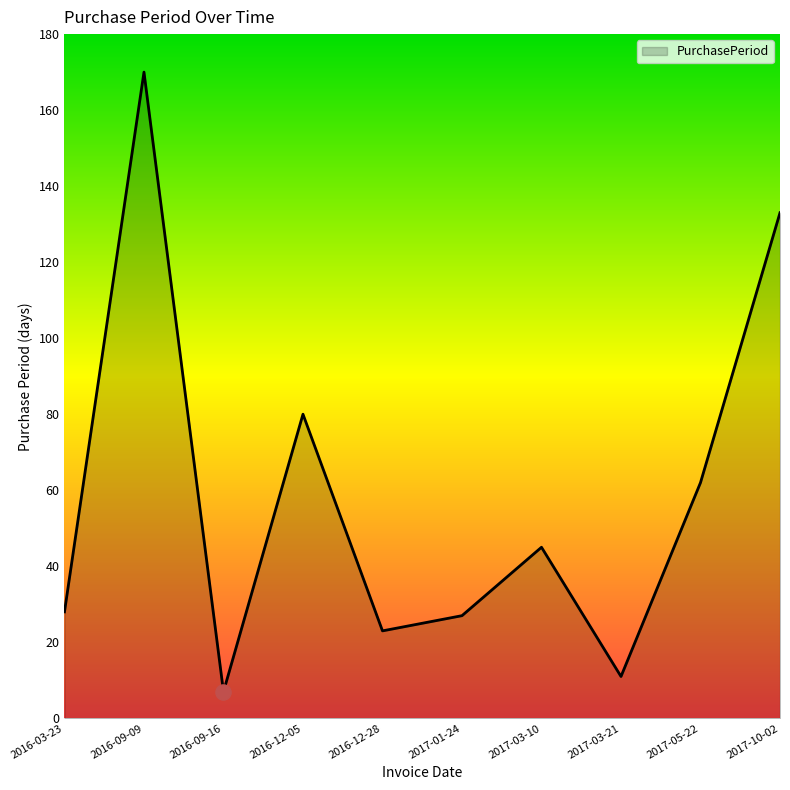

What is the change in value from 2016-03-23 to 2017-03-10?

+17